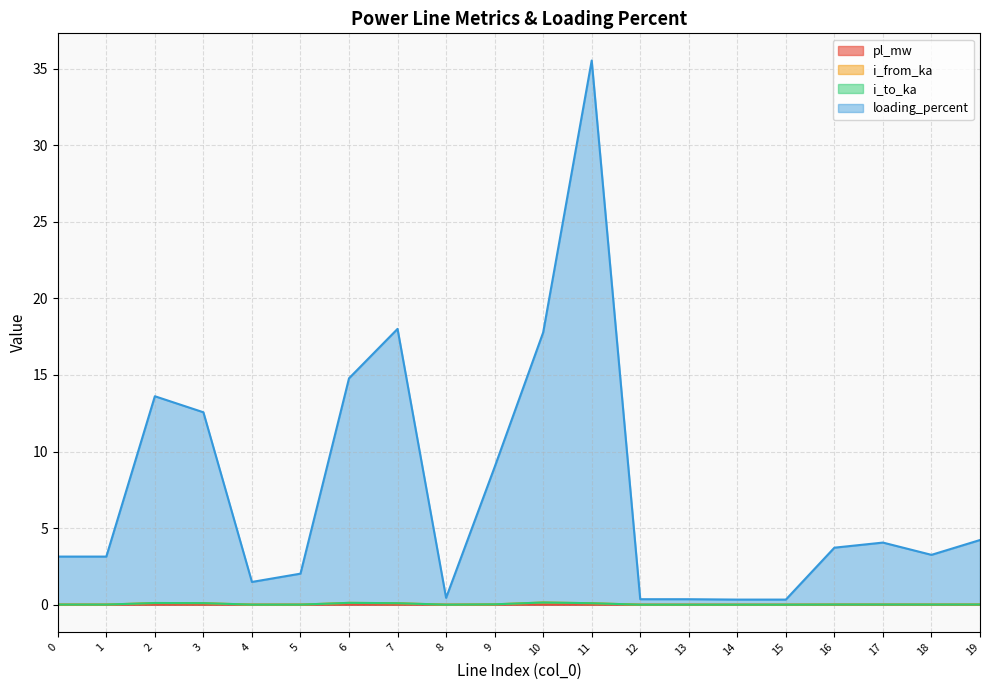

How many lines are shown in the chart?

4